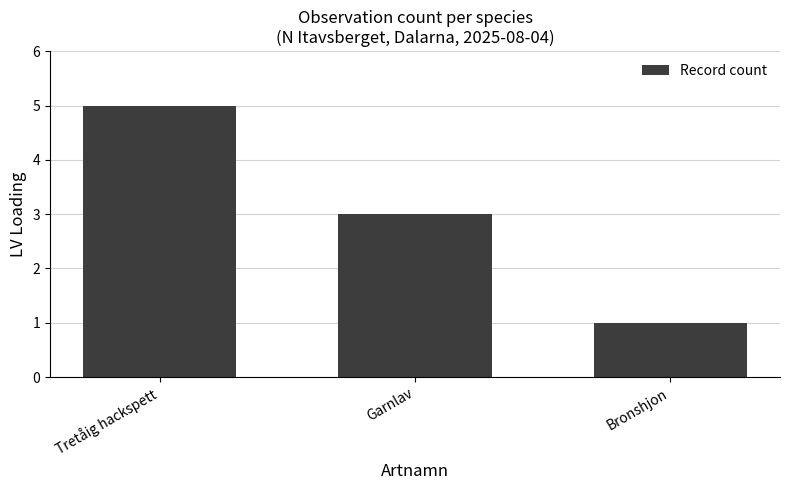

The value at Bronshjon is 0. True or false?

False